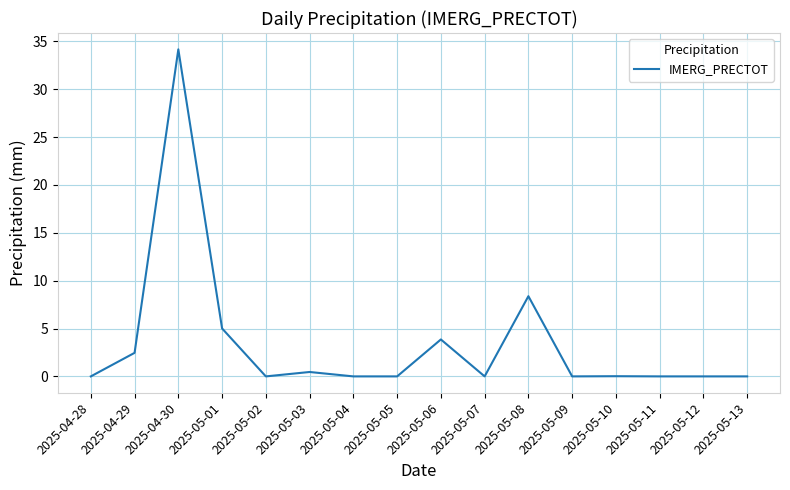

At which label is the value closest to 17?

2025-05-08